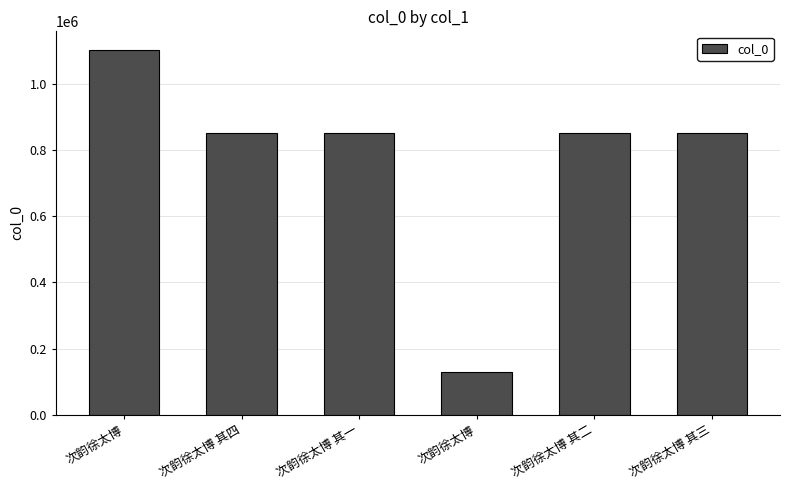

What is the minimum value shown in the chart?

129499